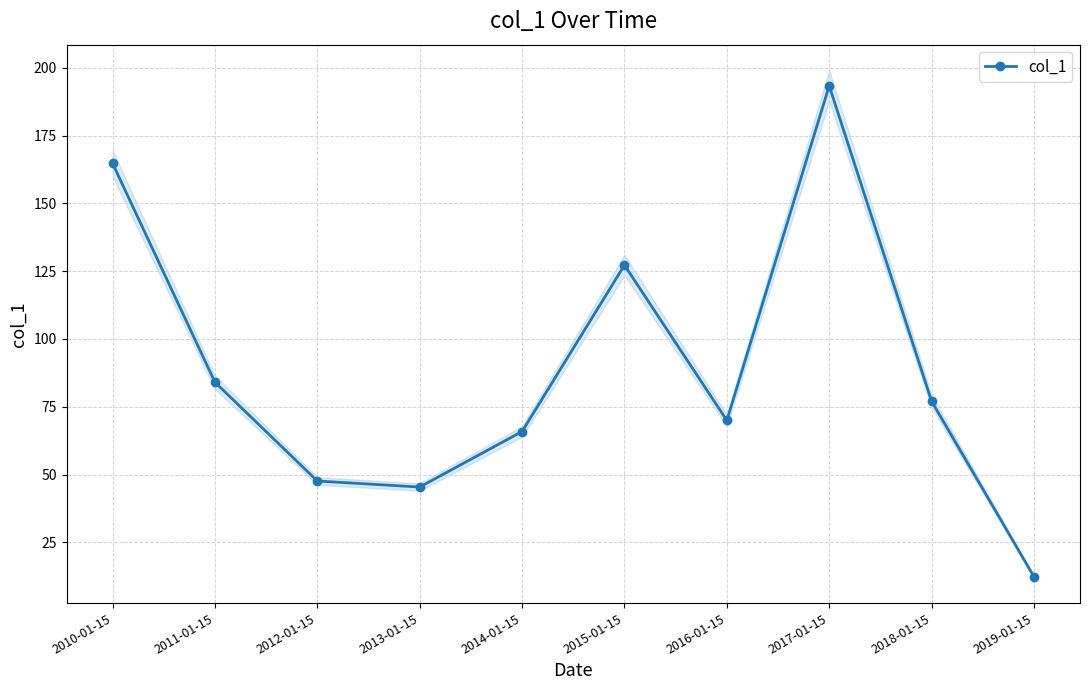

How many categories are shown in the chart?

10